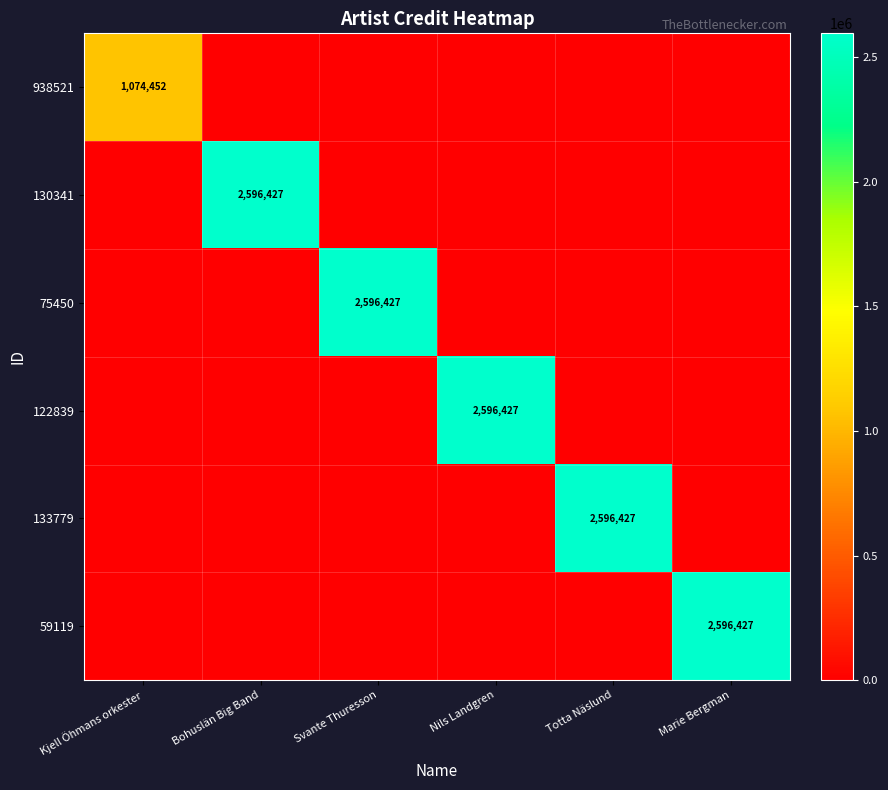

What is the total value across all series at Bohuslän Big Band?

2596427